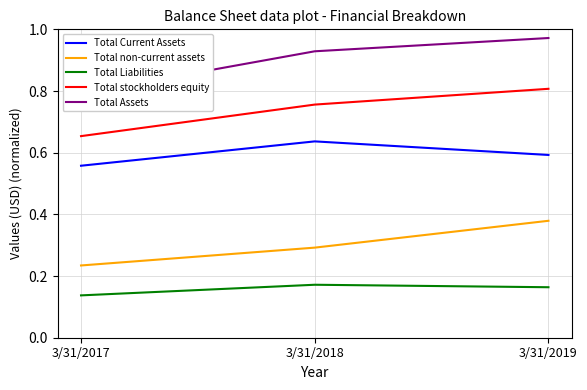

What is the average value of the Total Assets series?

0.9